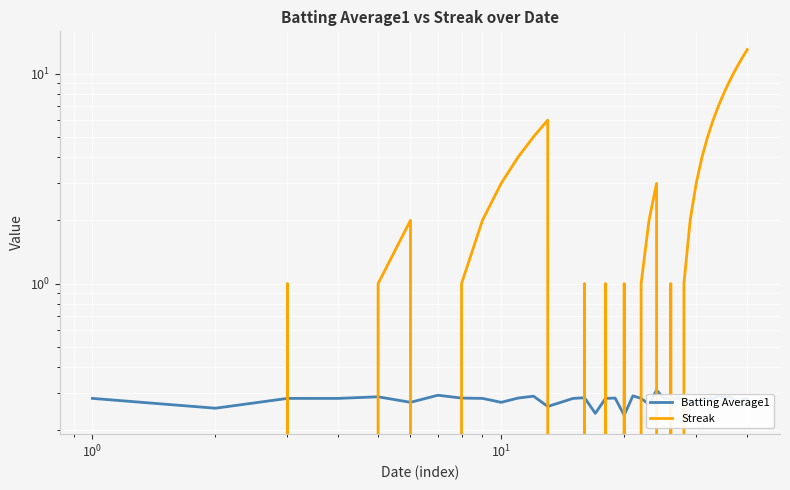

Is it true that Batting Average1 equals 0.2 at 36?

False